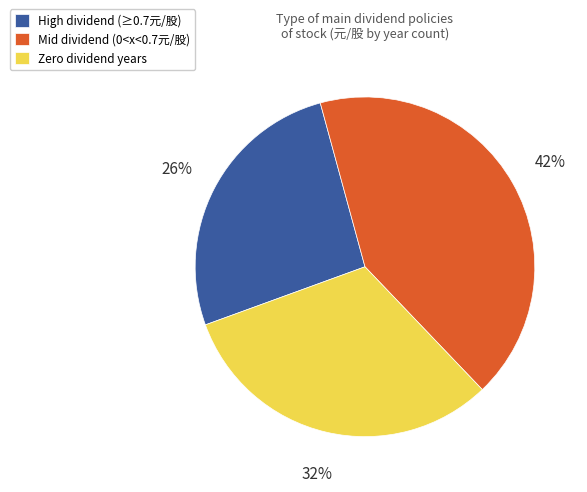

What is the largest slice in the pie chart?

Mid dividend (0<x<0.7元/股)